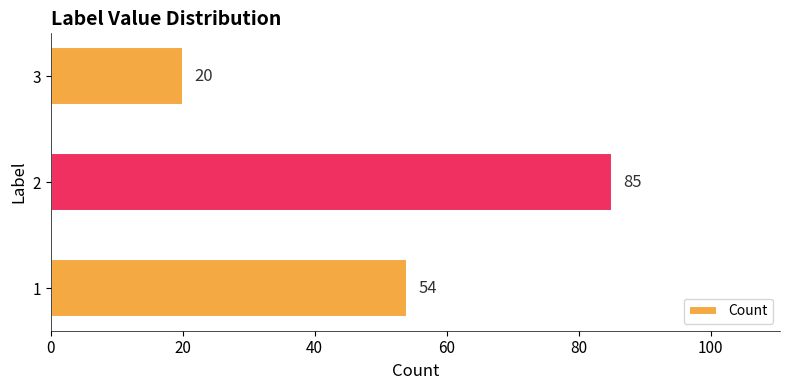

What is the ratio of the value at 1 to the value at 3?

2.7